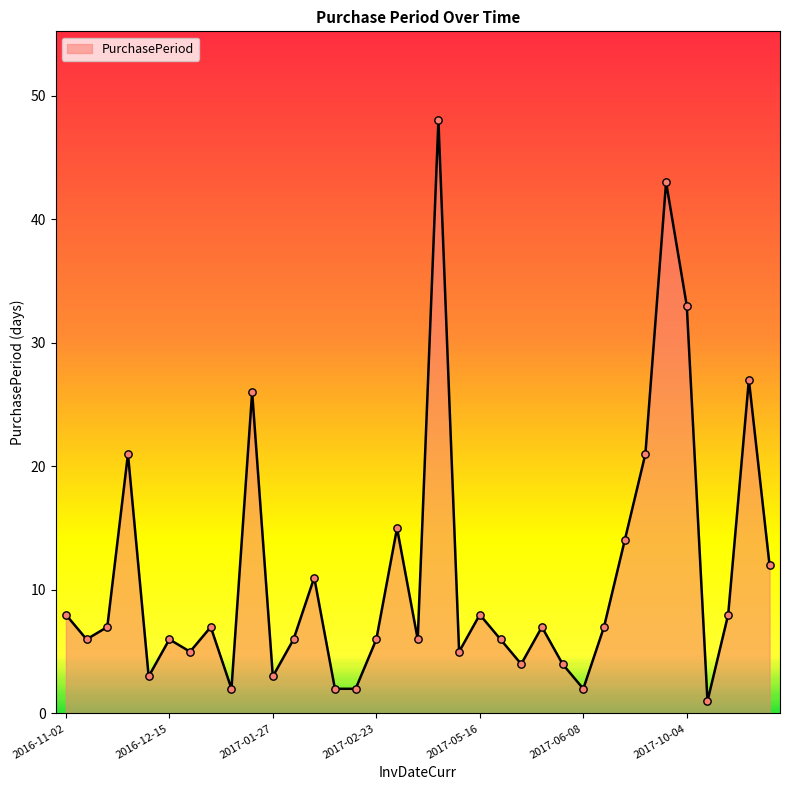

What is the difference between the maximum and minimum values?

47